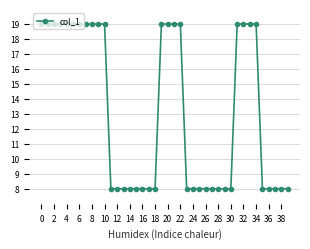

True or false: the data has more than 1 interior local peaks.

True